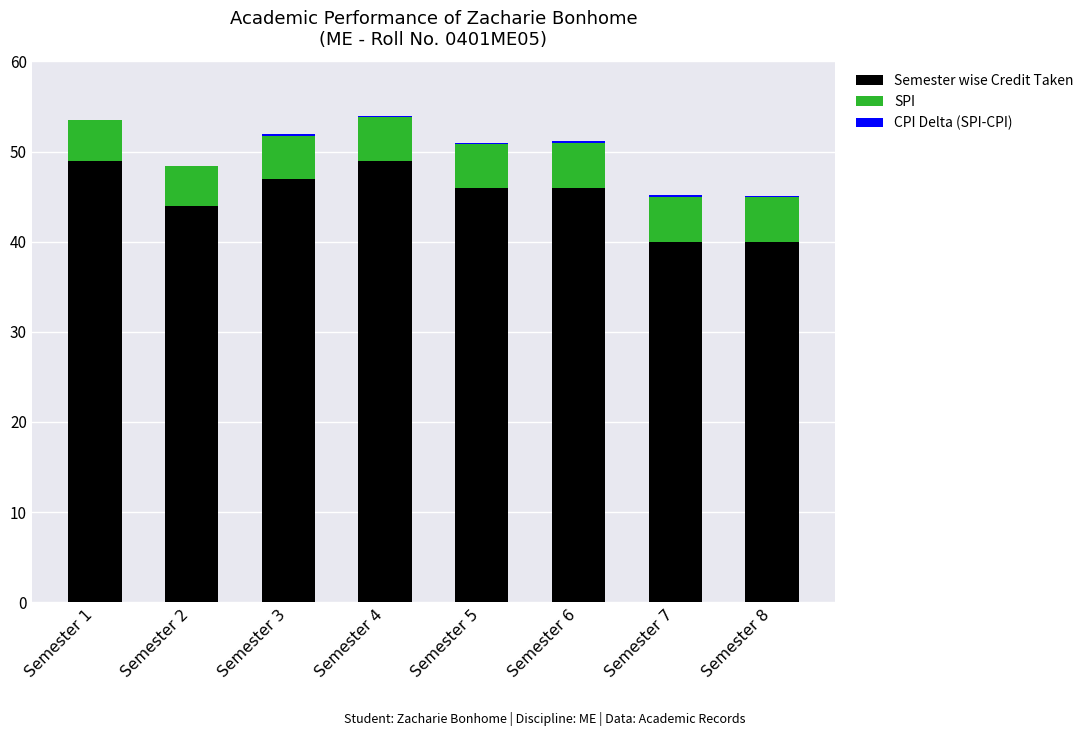

How many data points does each series have?

8